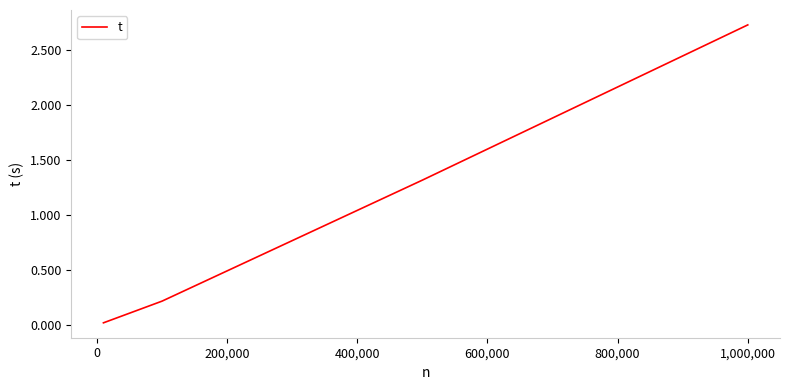

True or false: there are more than 1 points higher than both neighbors.

False